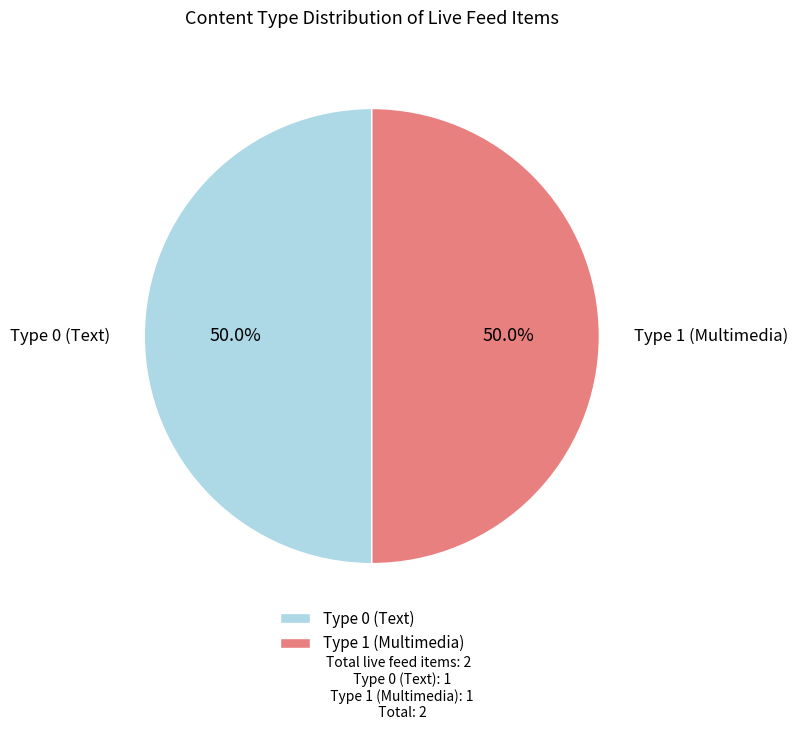

To the nearest percent, what is the difference between the largest and smallest slice percentages?

0%